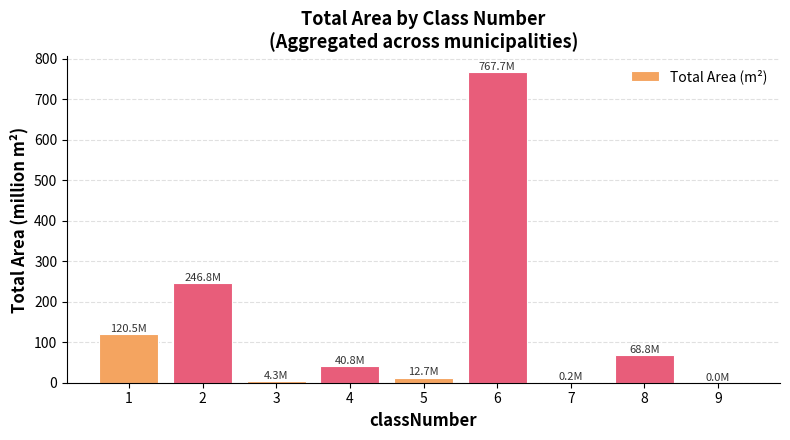

What is the greatest value displayed?

767.7